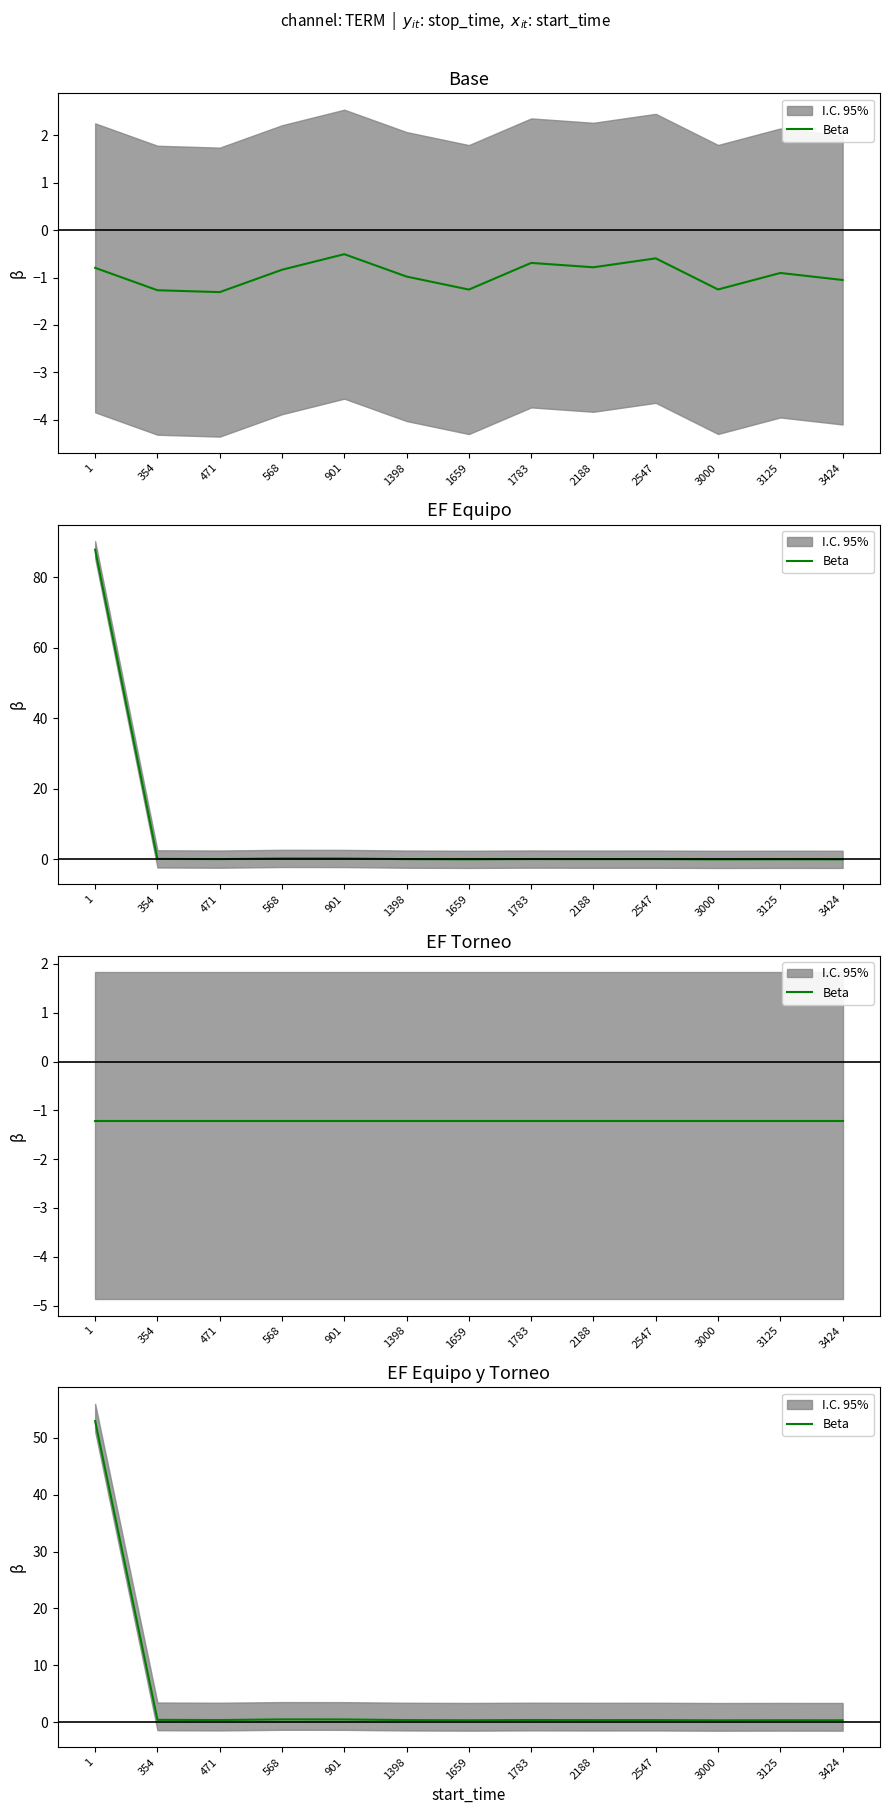

At which category does the data reach its first local valley?

471